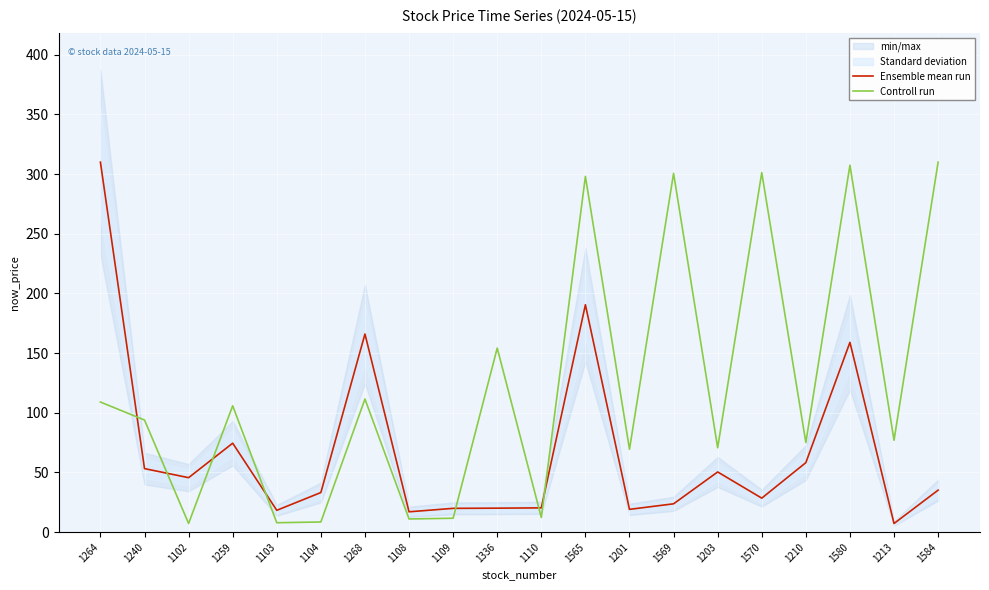

What is the sum of all Controll run values?

2442.3